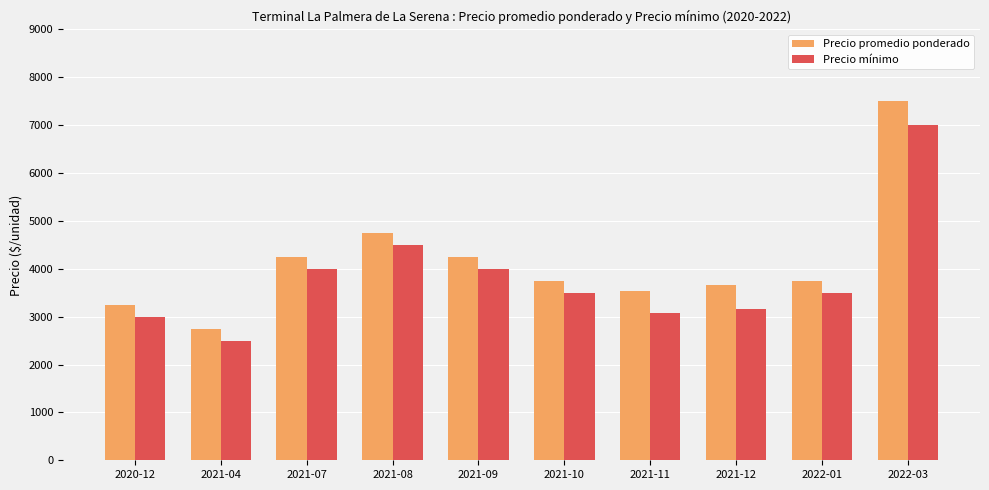

Which series has the widest spread of values?

Precio promedio ponderado